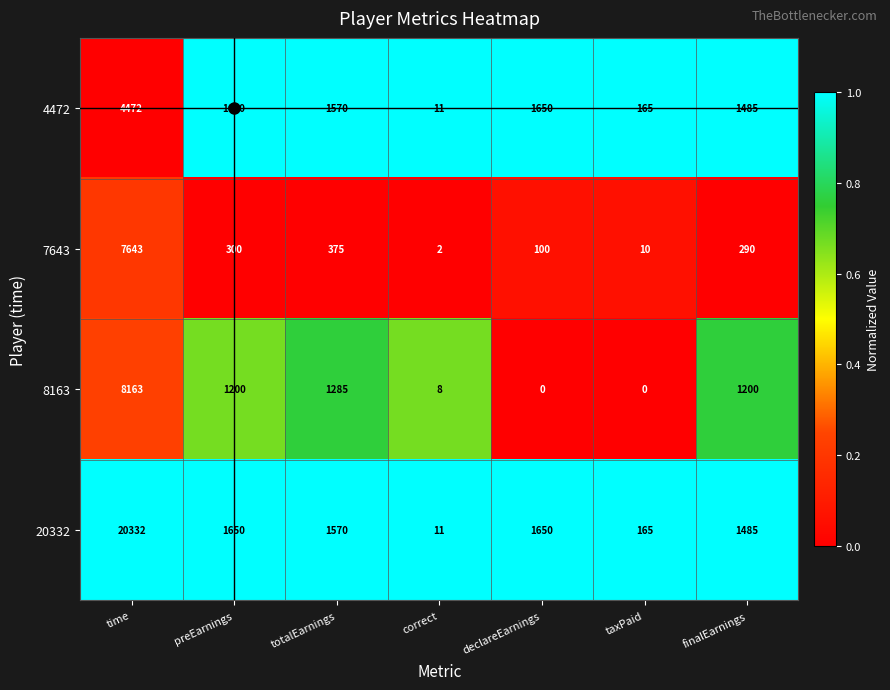

What is the spread (max minus min) of values at finalEarnings?

1195